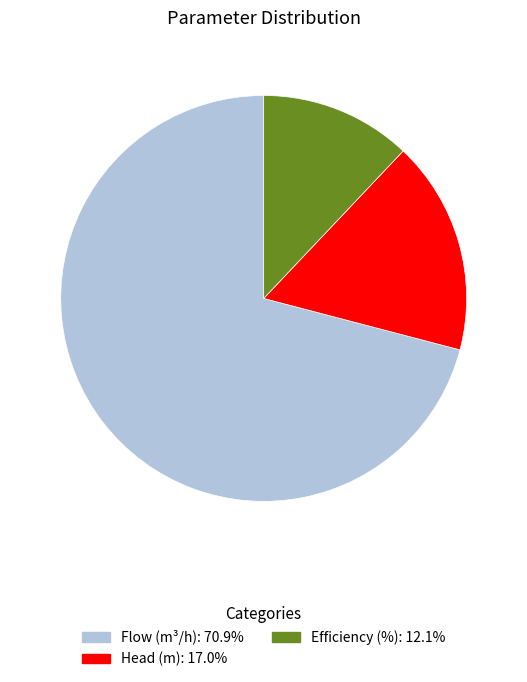

Which slice is the smallest?

Efficiency (%)